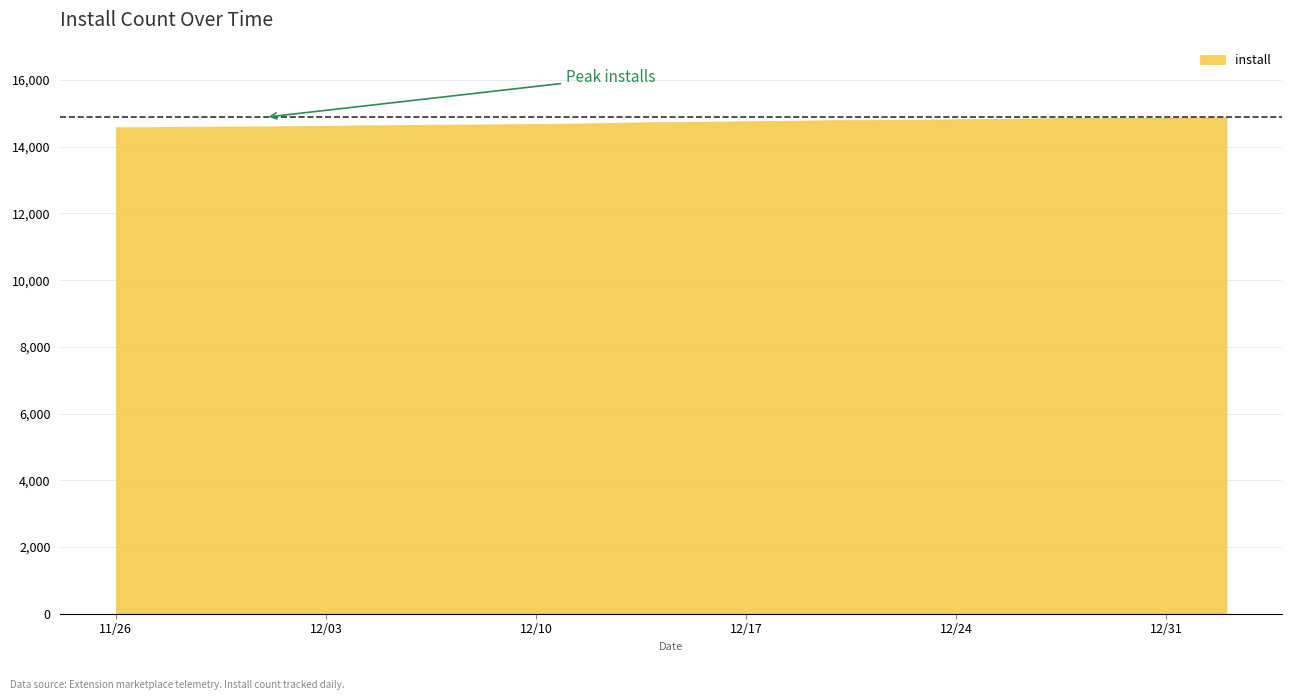

True or false: there are more than 2 points higher than both neighbors.

False